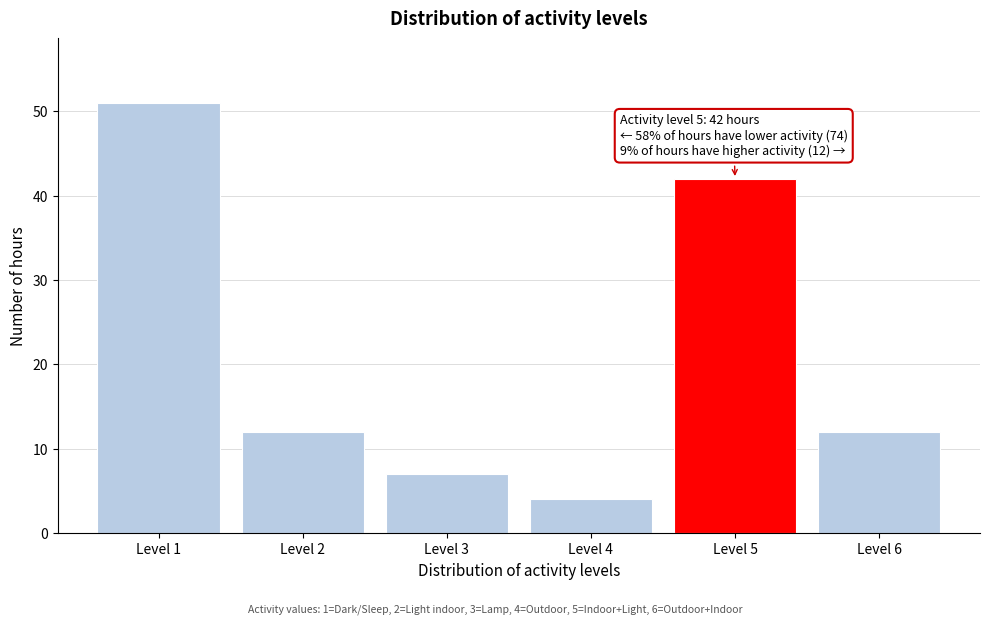

Reading right to left, what are all the values shown in this chart?

12	42	4	7	12	51